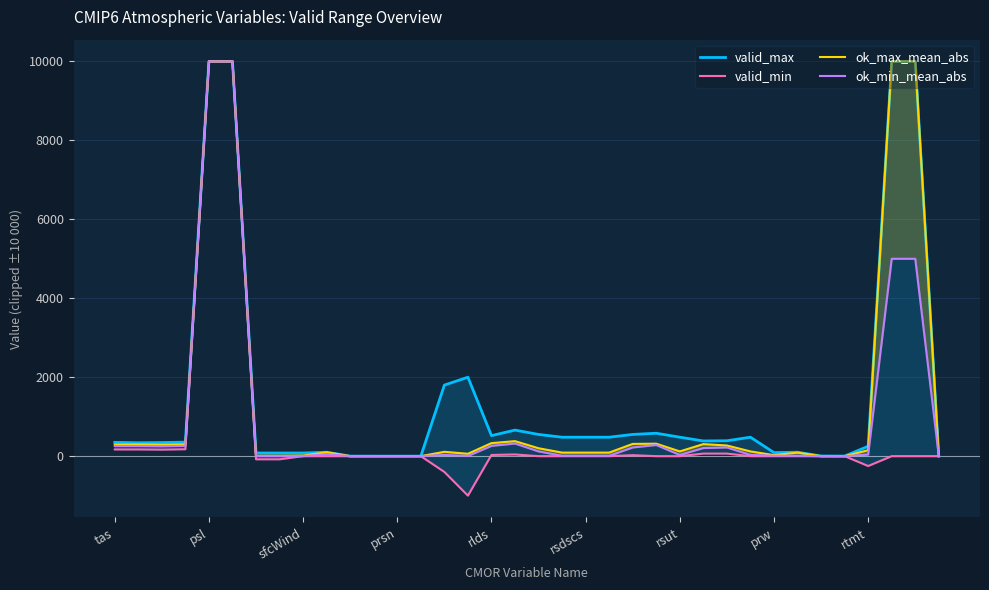

At how many categories does at least one series exceed 157?

23